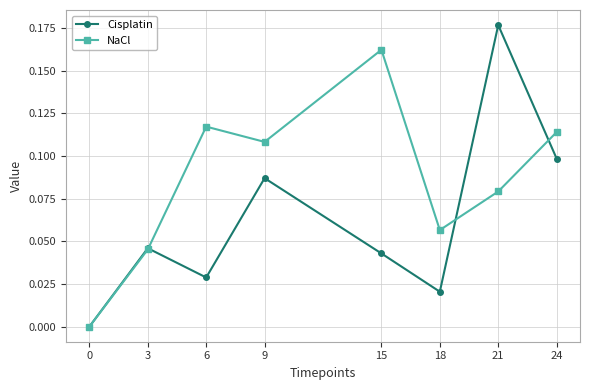

What is the sum of all NaCl values?

0.7